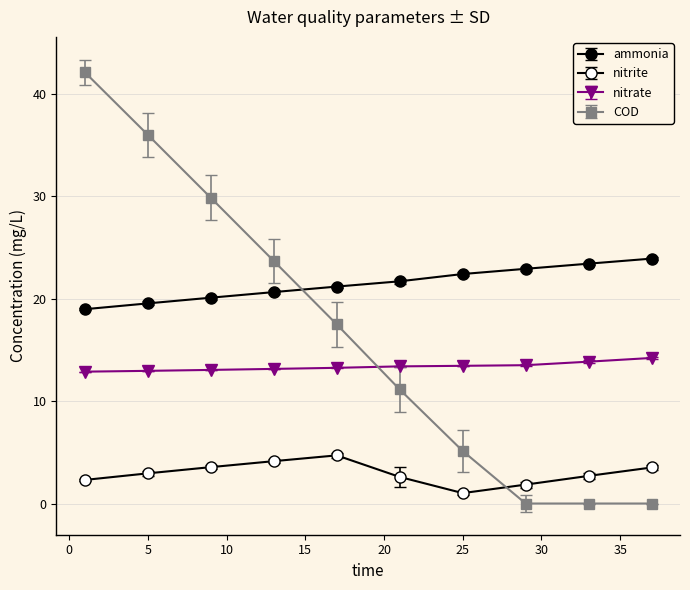

Is this an area chart (filled region under the line)?

No